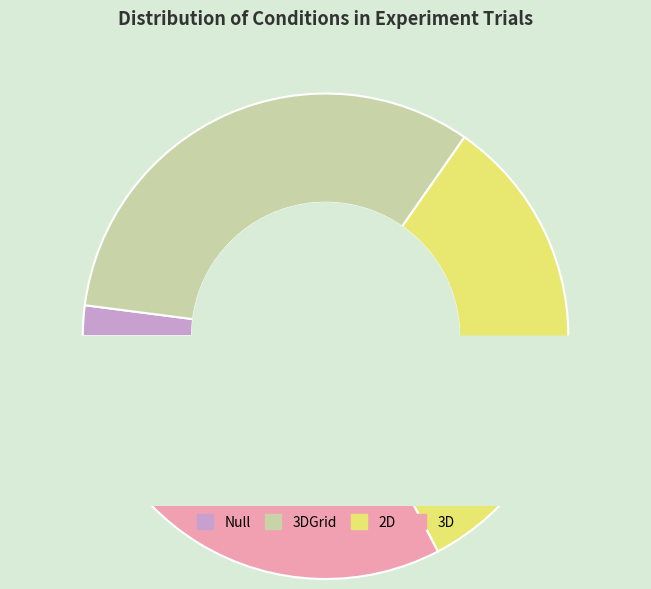

What is the largest slice in the pie chart?

3DGrid